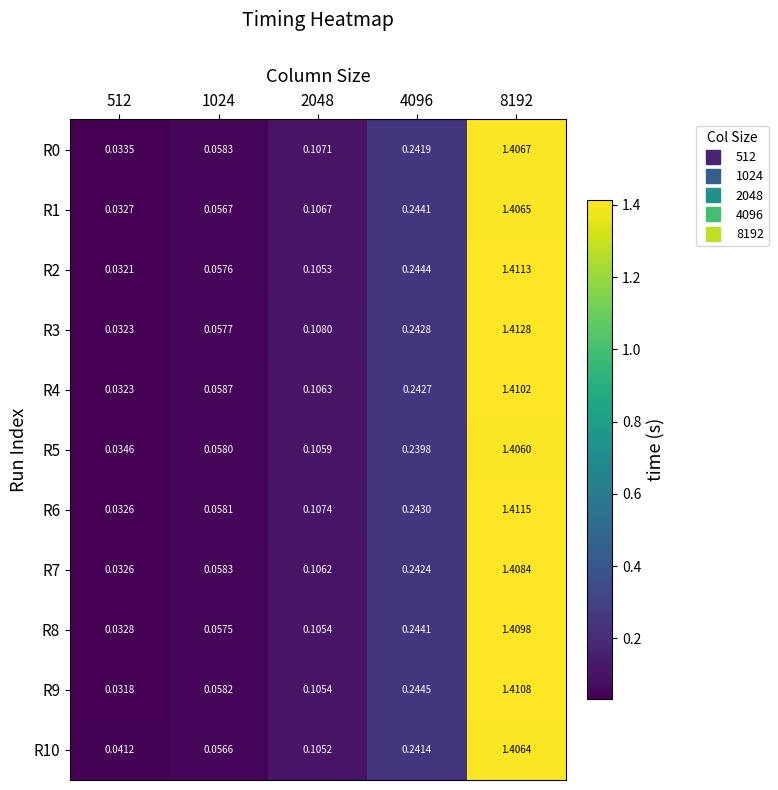

Is the value of R5 at 8192 greater than the value of R7 at 1024?

Yes